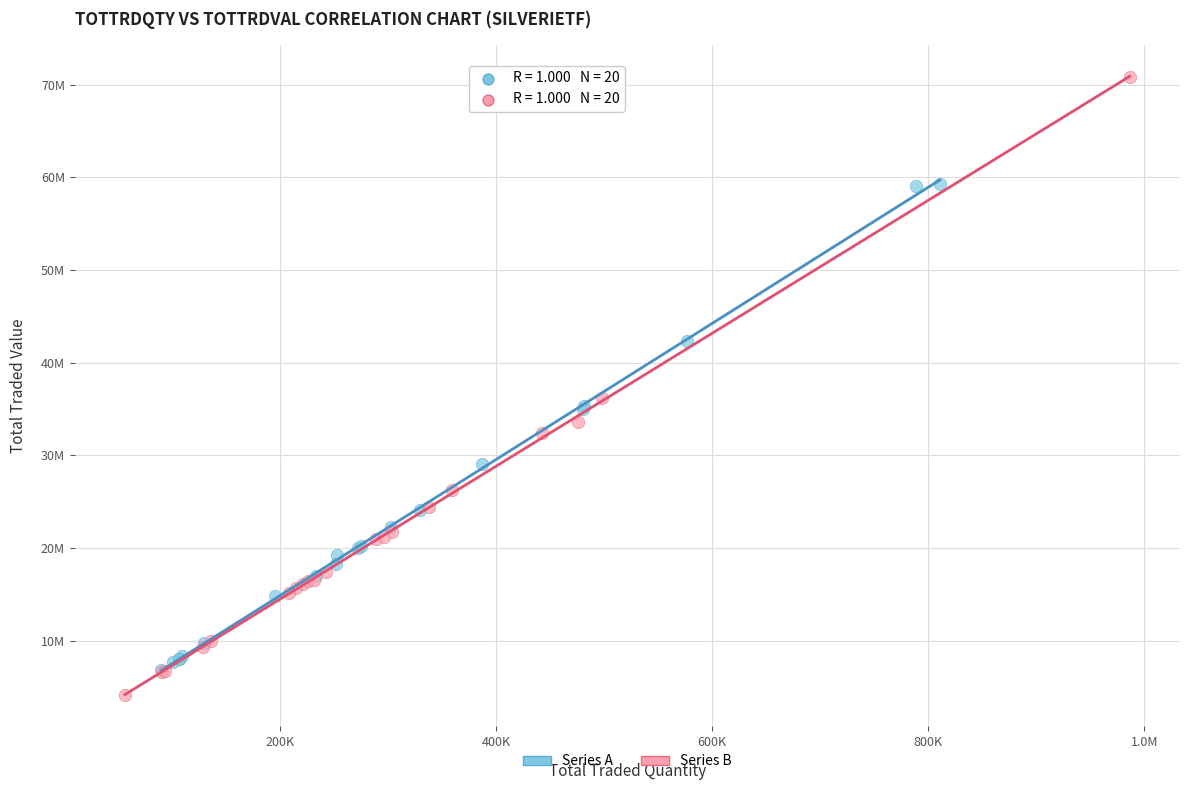

What are all the series names shown in the legend?

Series A, Series B